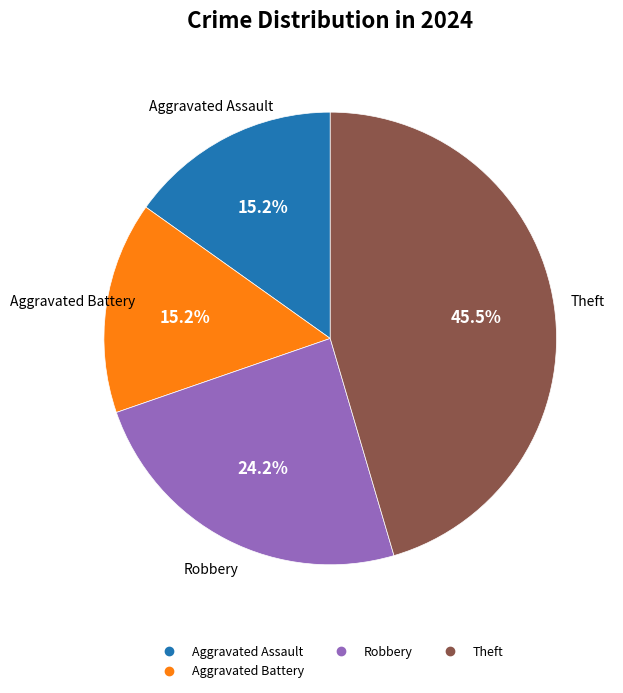

Is there a majority slice in this chart?

No